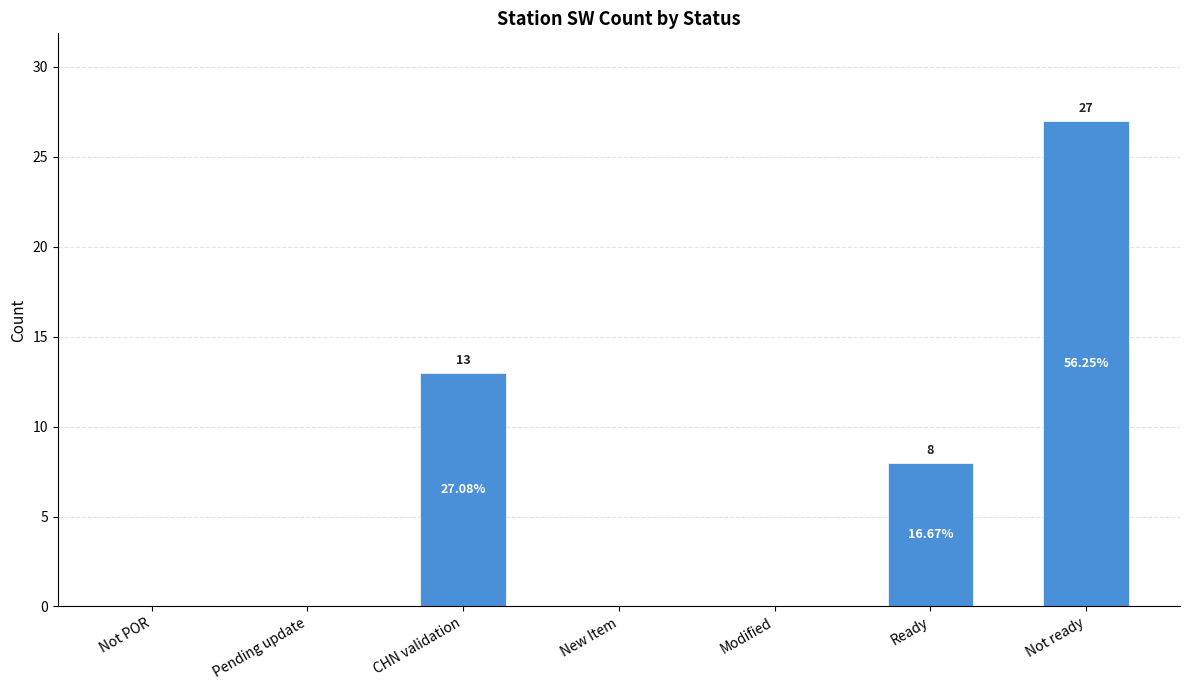

At which category does the chart reach its peak across all series?

Not ready